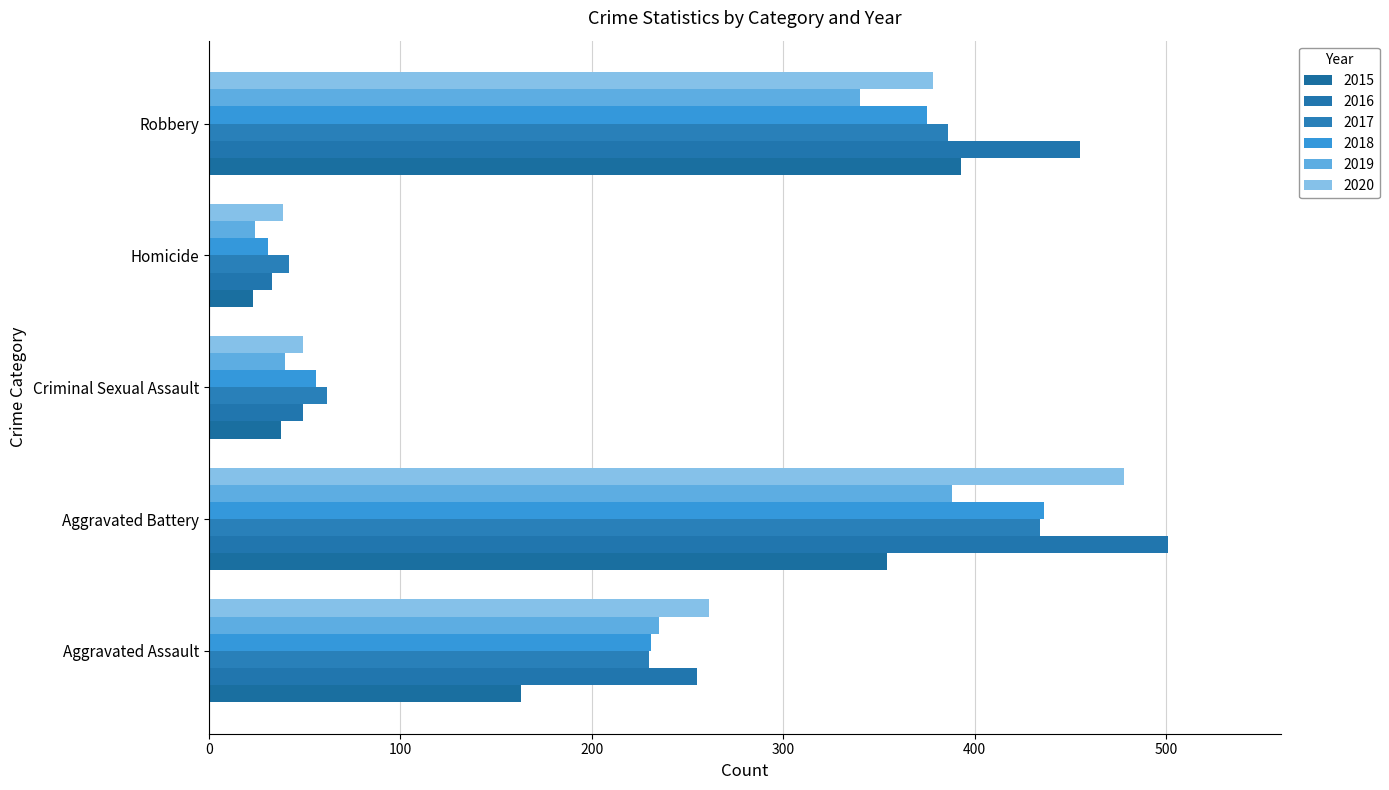

At how many categories does at least one series exceed 303?

2